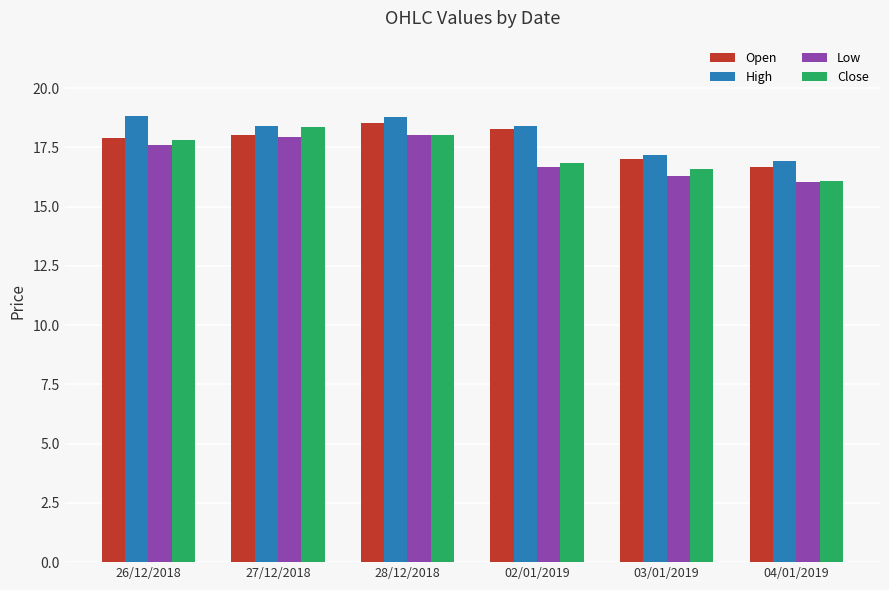

How many groups of bars are there?

6